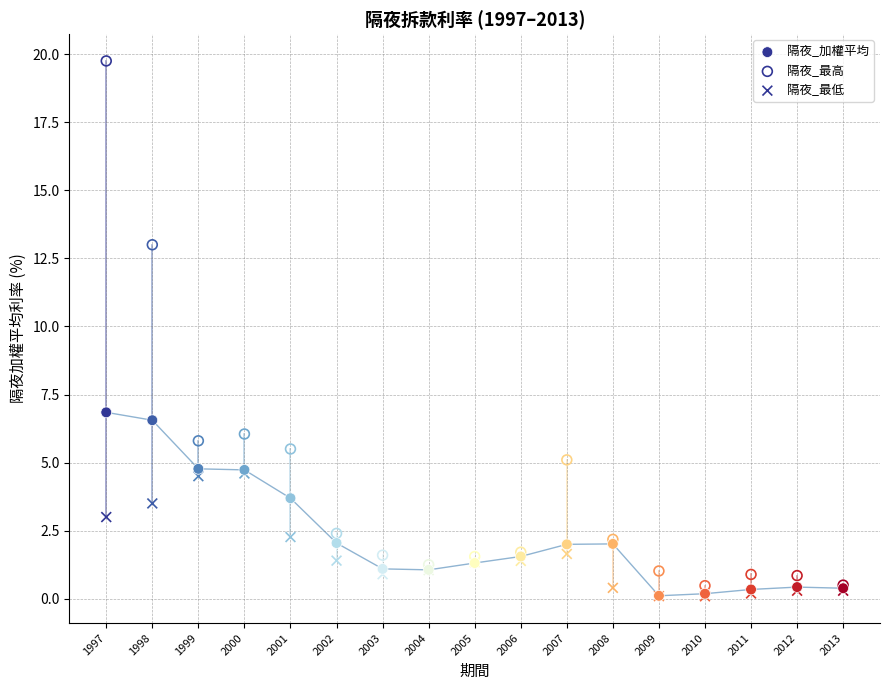

Across all series, what Y value is closest to 9?

6.8